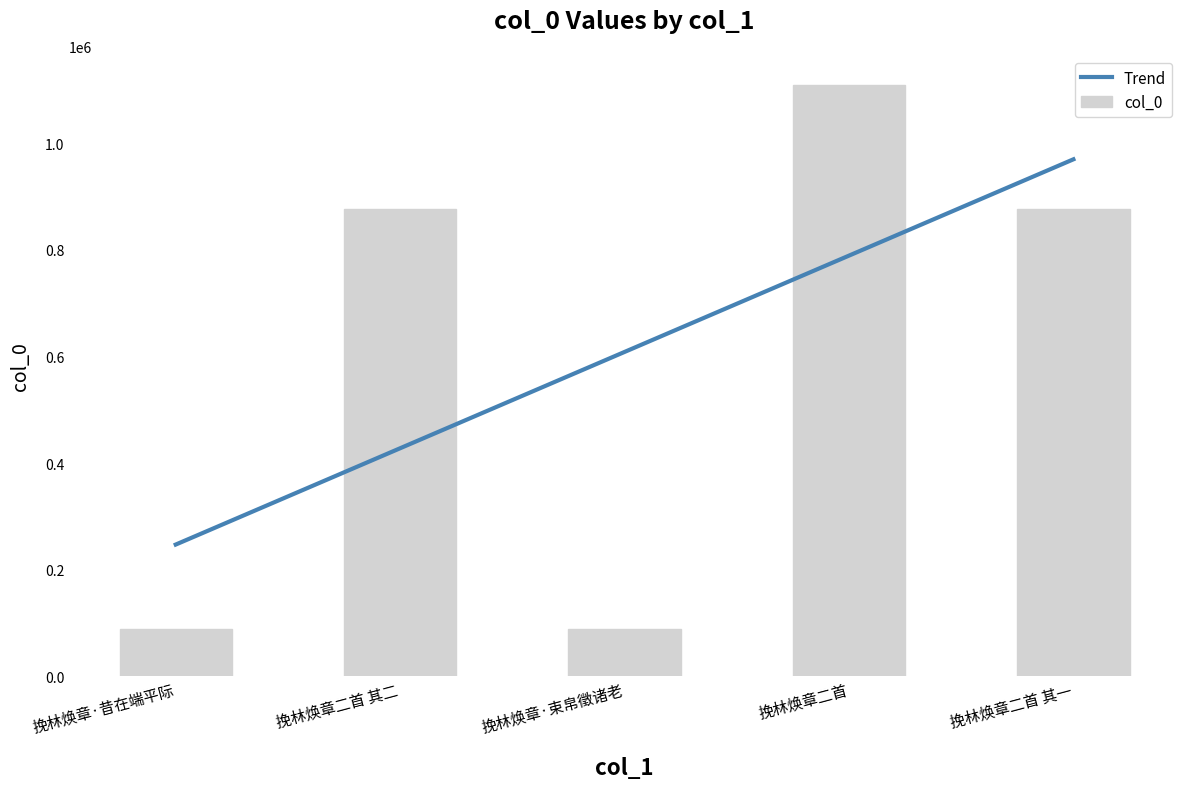

Where is the data nearest to the value 599177?

挽林焕章二首 其二